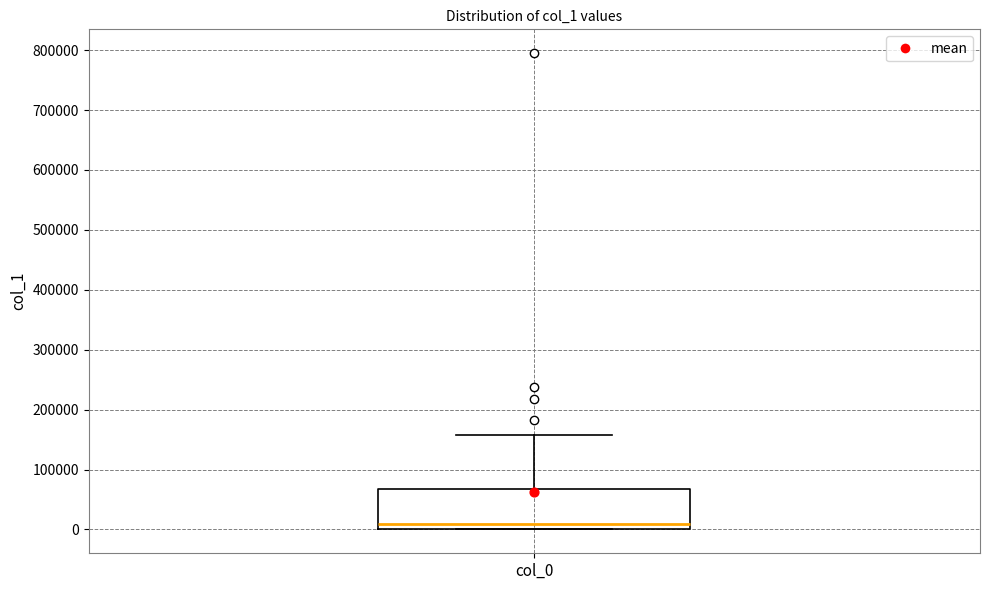

Transcribe this box plot: give where the median line is, the range the box spans, and where the two whiskers end, as read against the y-axis. The values are not printed on the chart, so give them approximately, as read against the axis.

median 10000, box 0 to 70000, whiskers 0 to 160000